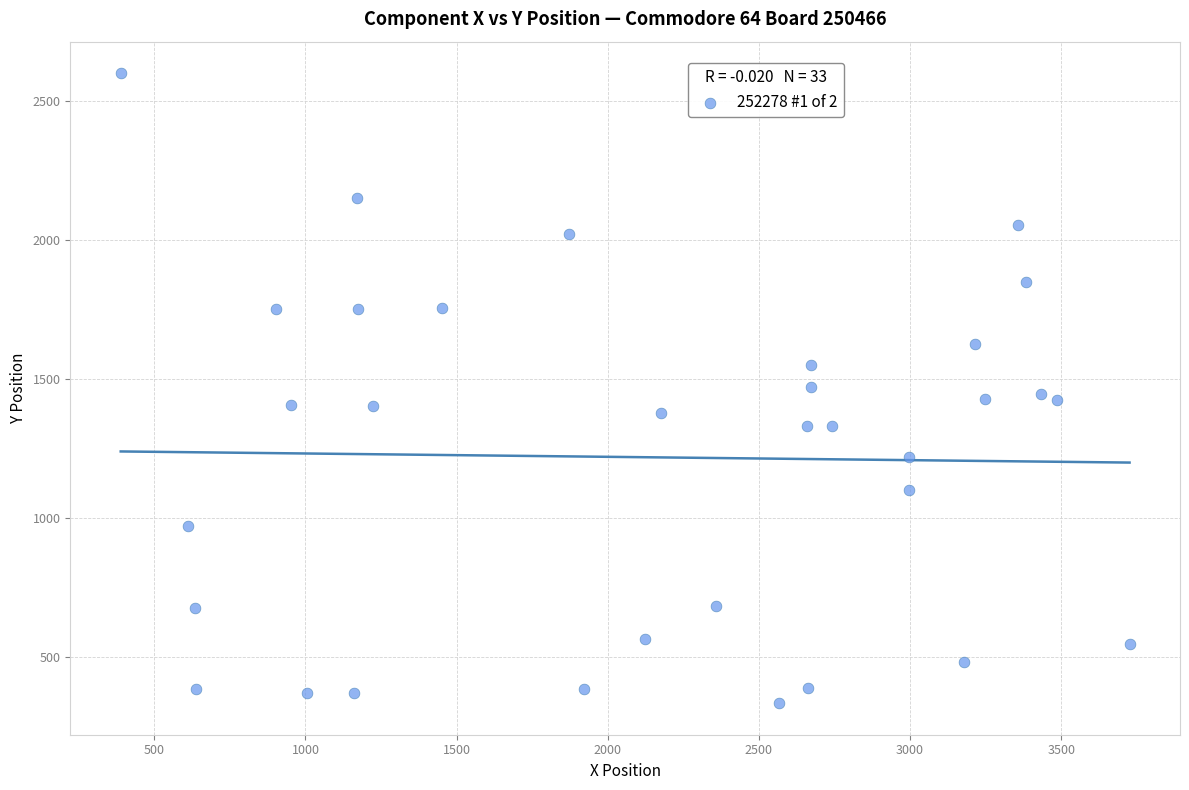

What is the range of Y values (max minus min)?

2270